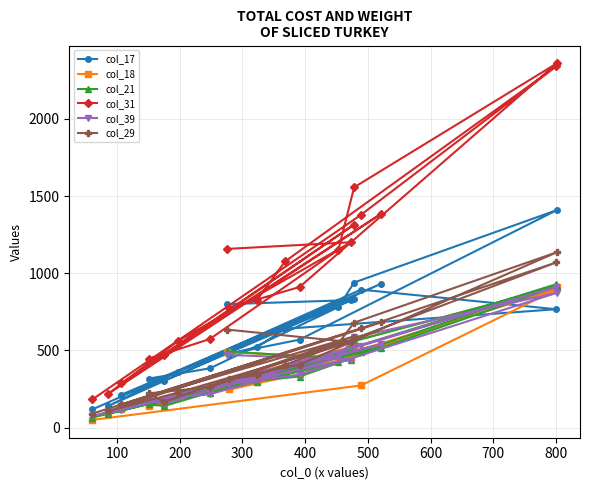

What are all the series names shown in the legend?

col_17, col_18, col_21, col_31, col_39, col_29